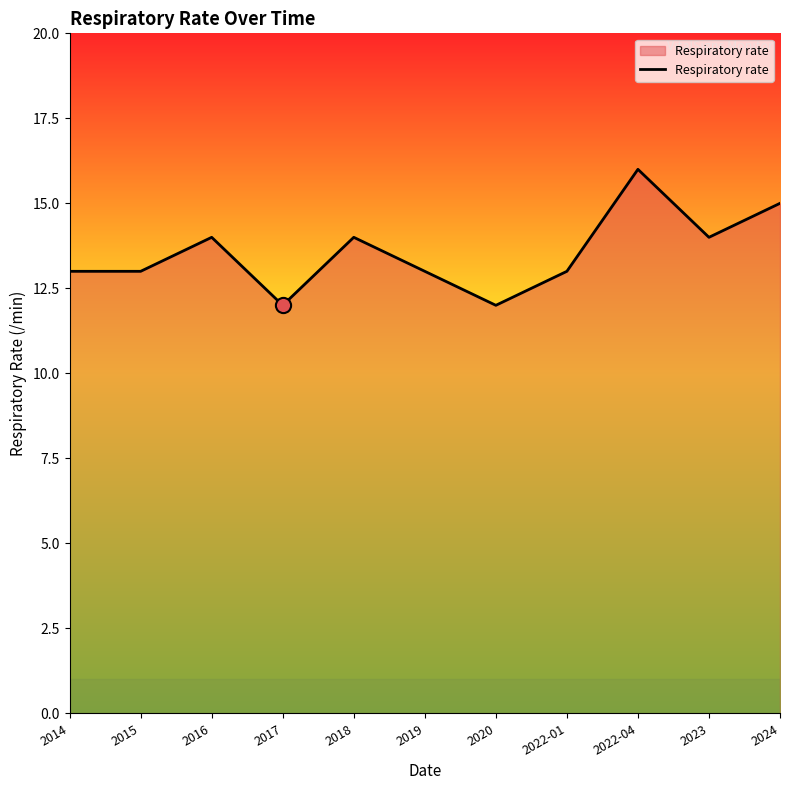

What is the ratio of the value at 2017 to the value at 2016?

0.9